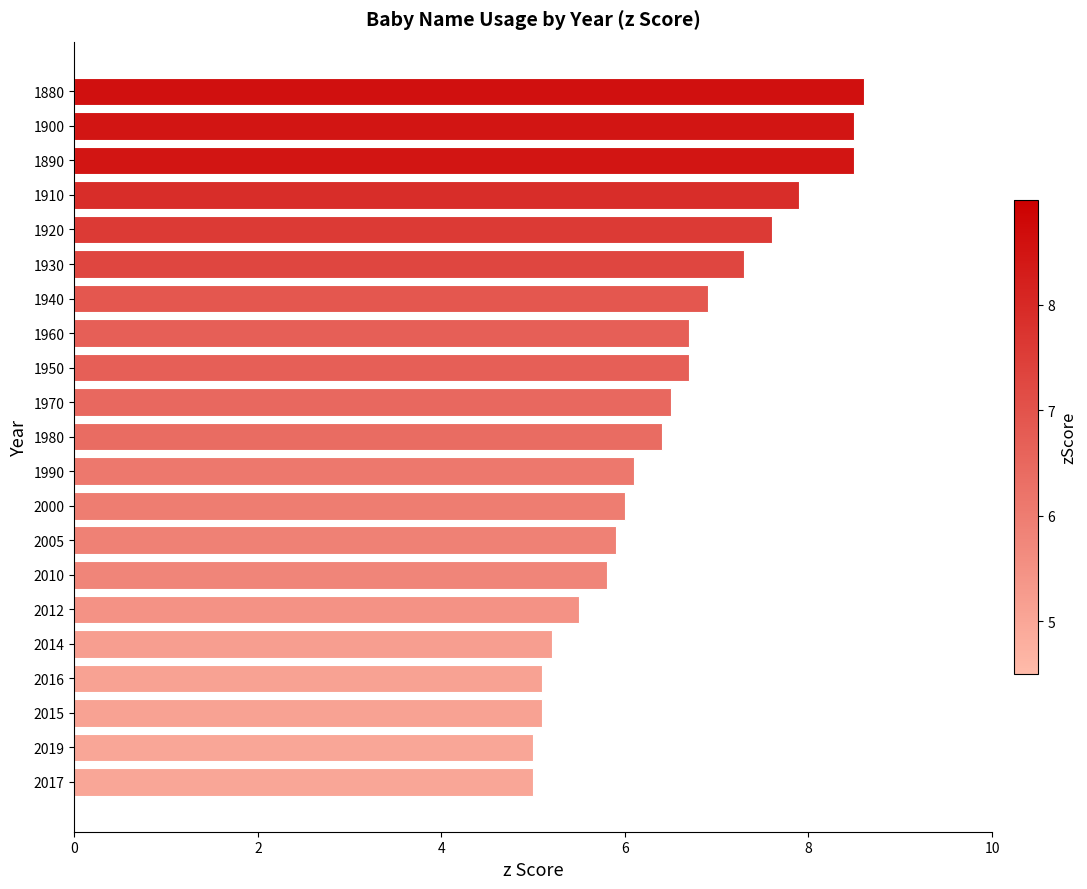

What is the difference between the values at 1880 and 2017?

3.6